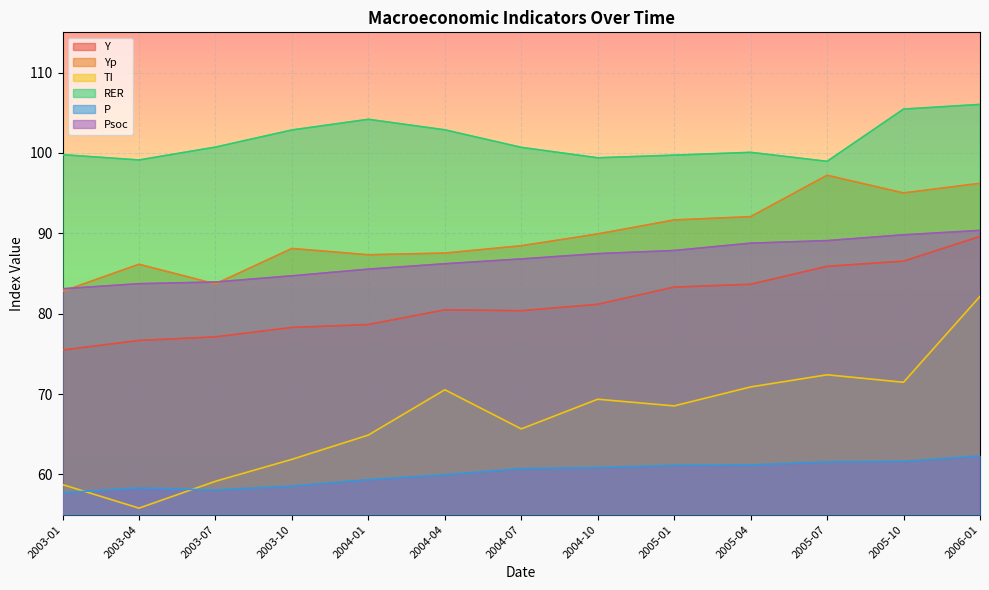

How many data points in RER are less than 100?

5